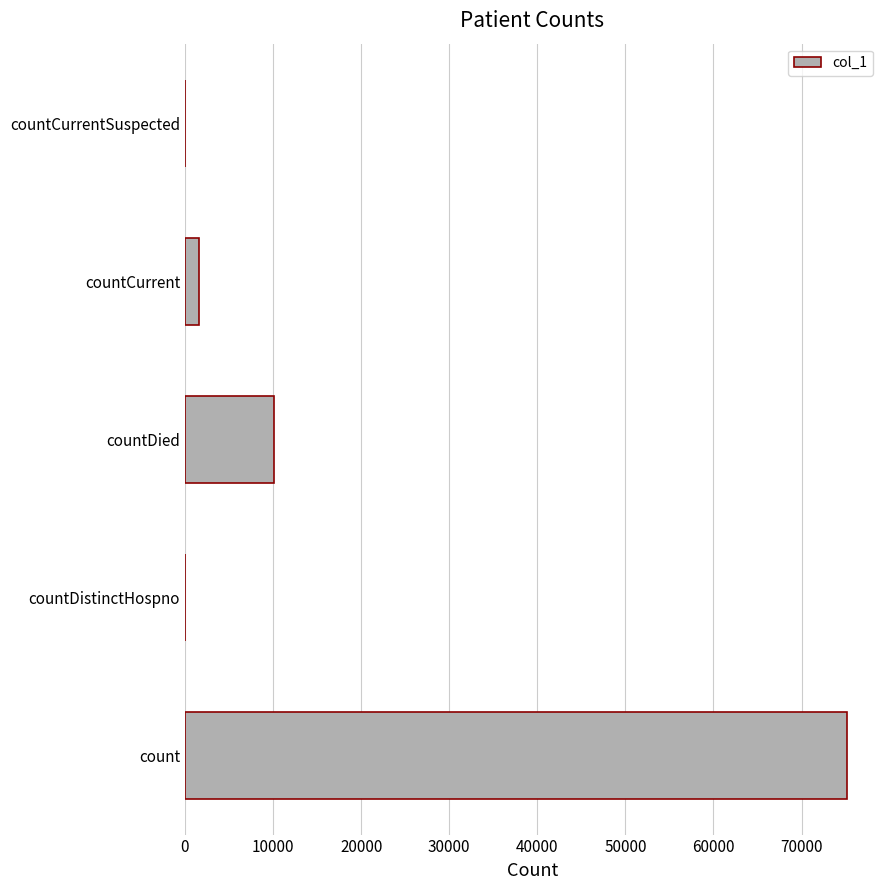

Reading bottom to top, list all the values displayed in this chart.

count=75155	countDistinctHospno=0	countDied=10058	countCurrent=1644	countCurrentSuspected=0